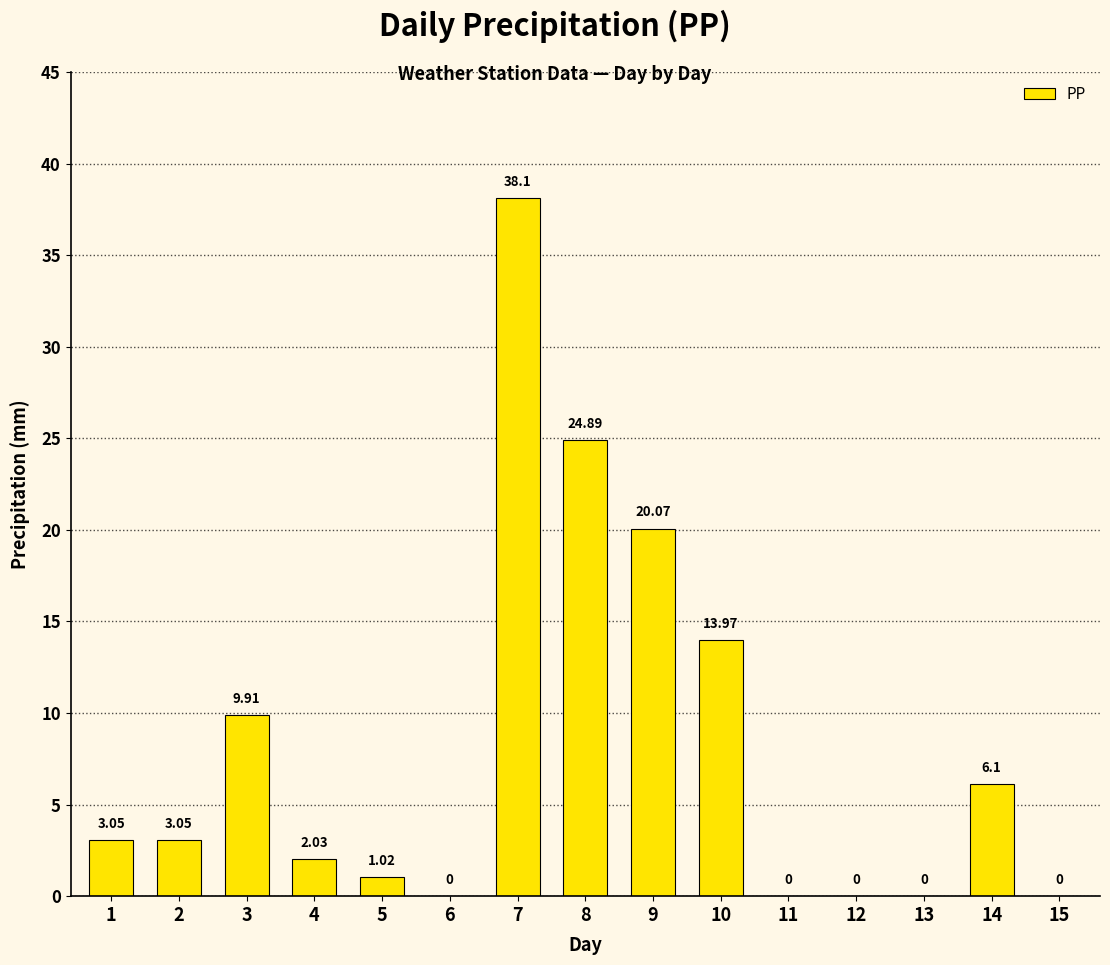

What is the change in value from 2 to 4?

-1.0